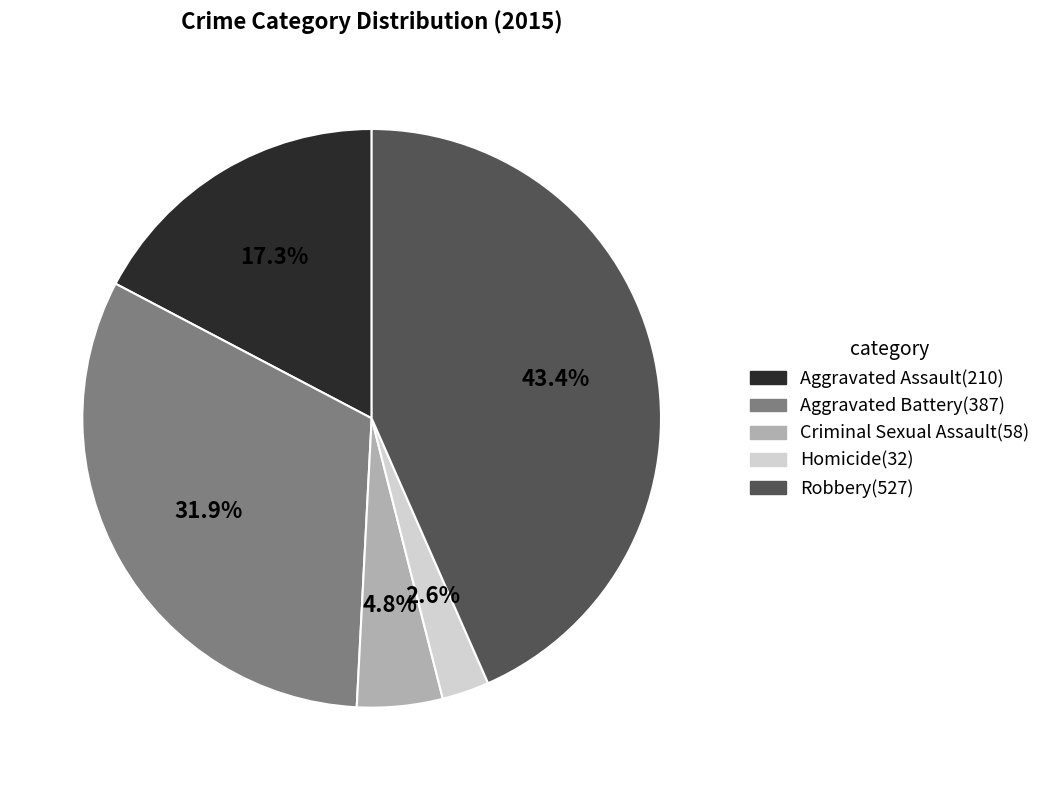

Count the number of slices in the pie.

5